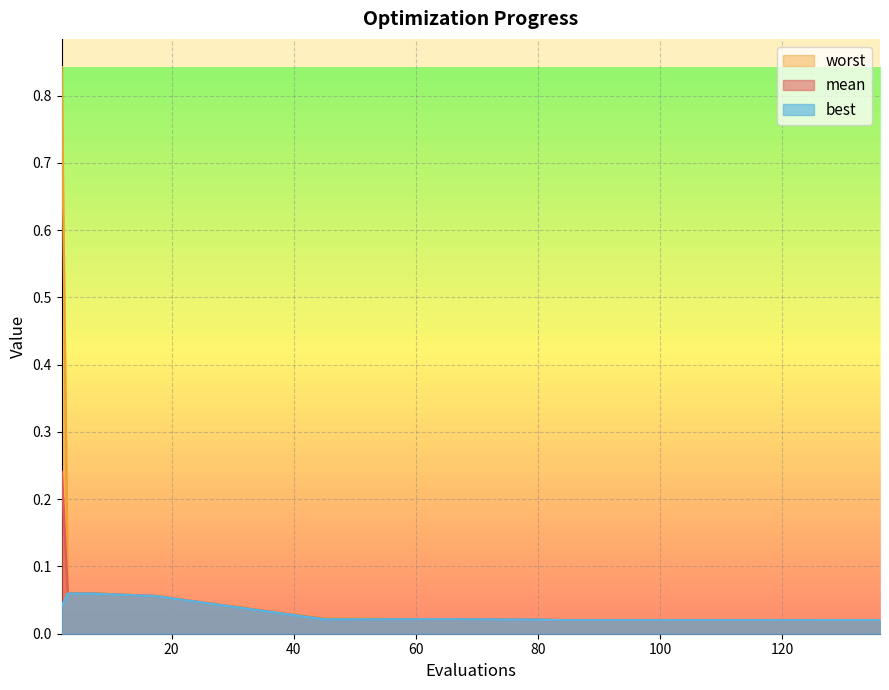

What are all the series names shown in the legend?

worst, mean, best